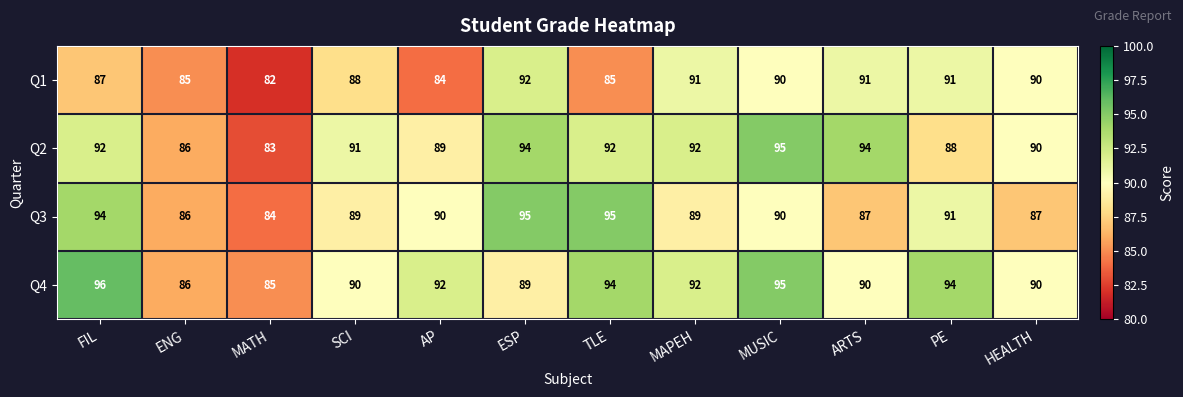

Between ESP and ARTS, which series saw the biggest shift?

Q3